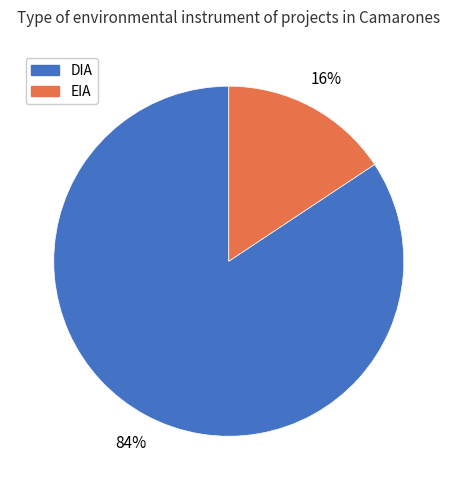

To the nearest percent, what portion does DIA represent?

84%